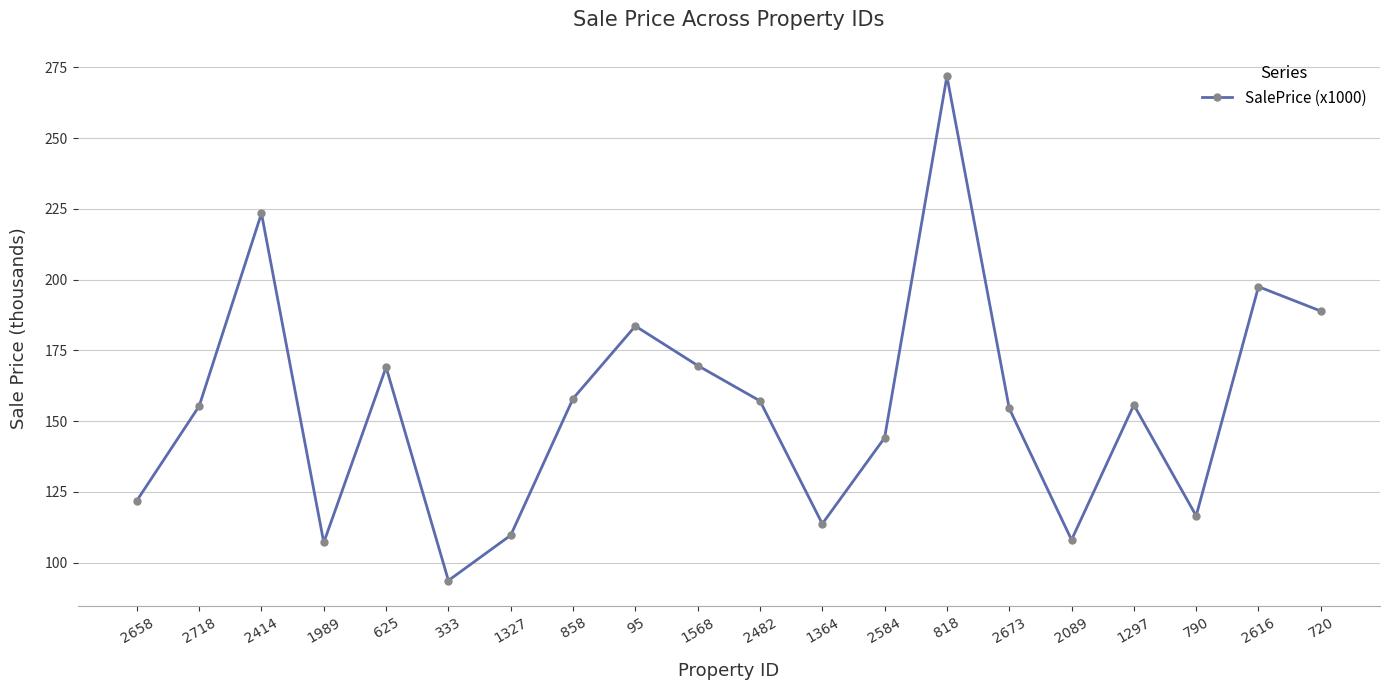

What value does the data have at 2482?

157.2